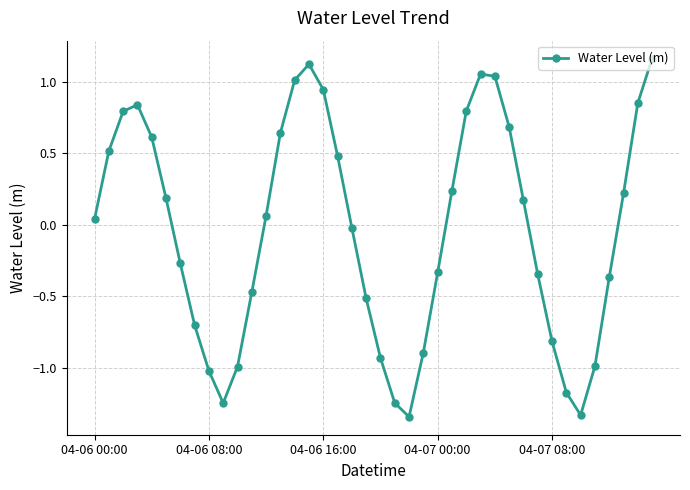

How many interior local peaks (higher than both neighbors) does the data have?

3